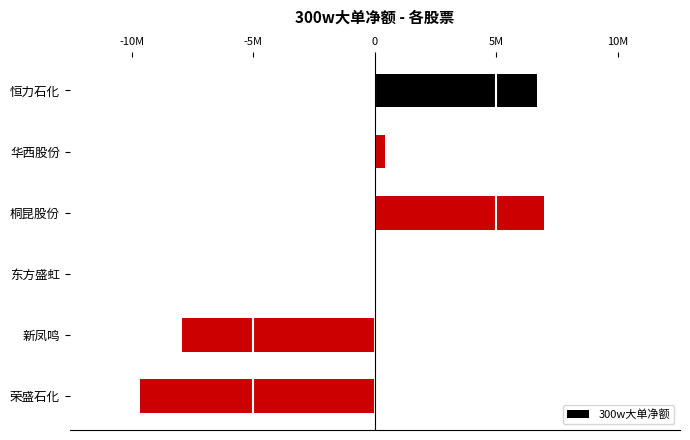

Are the bars grouped side by side (vs. stacked)?

No